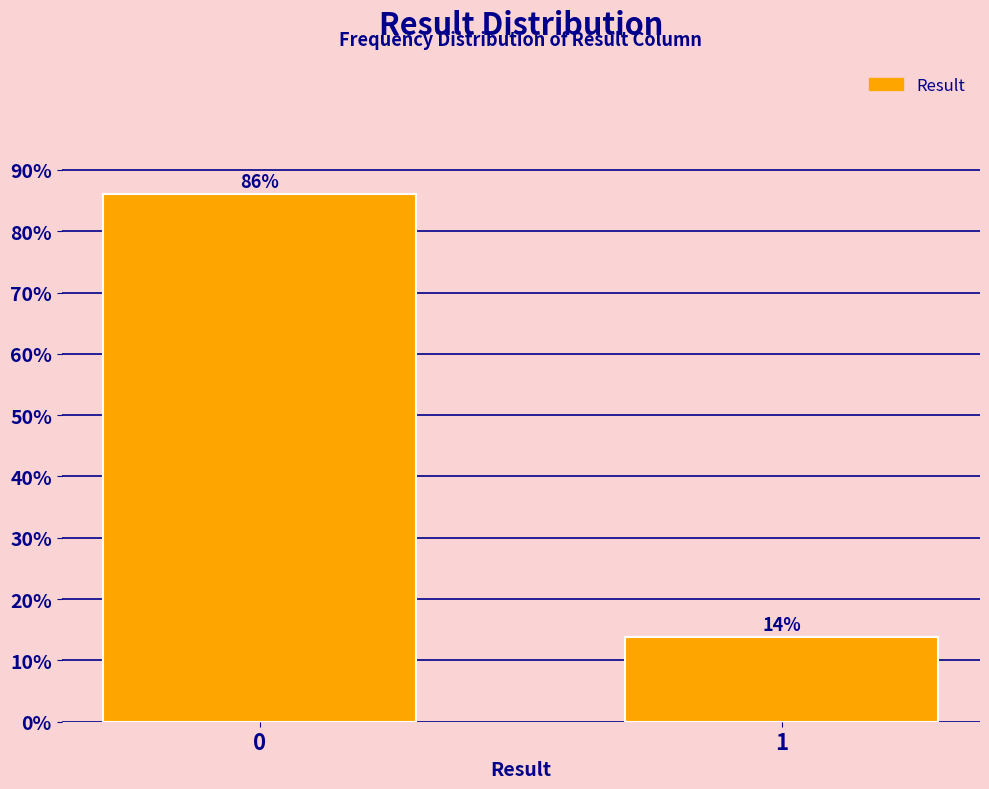

Read the value at 0.

86.1